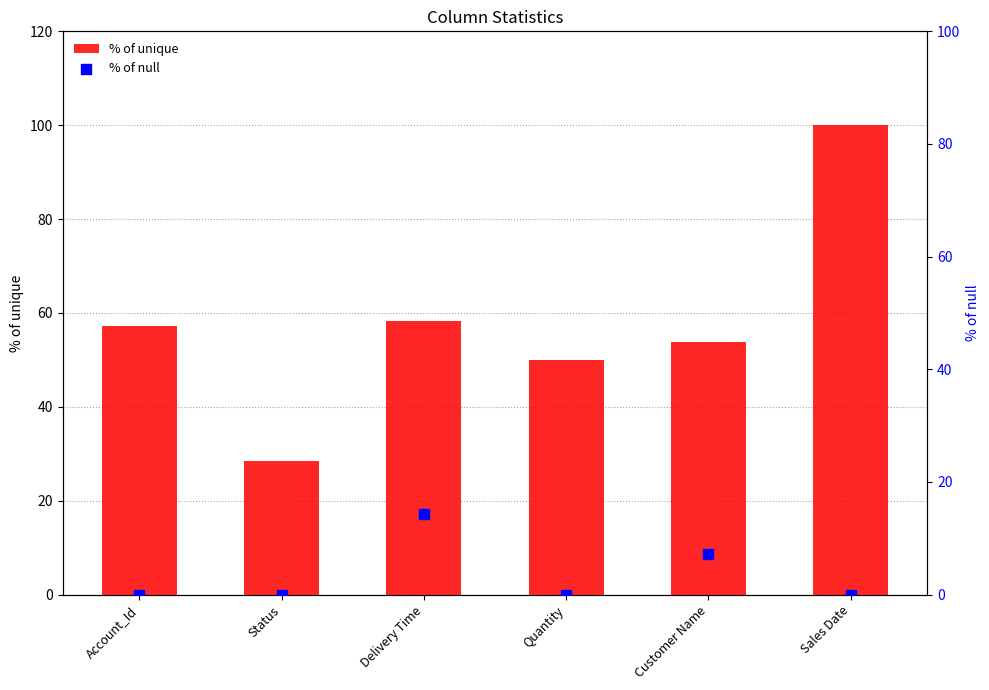

What is the total value across all series at Customer Name?

61.0